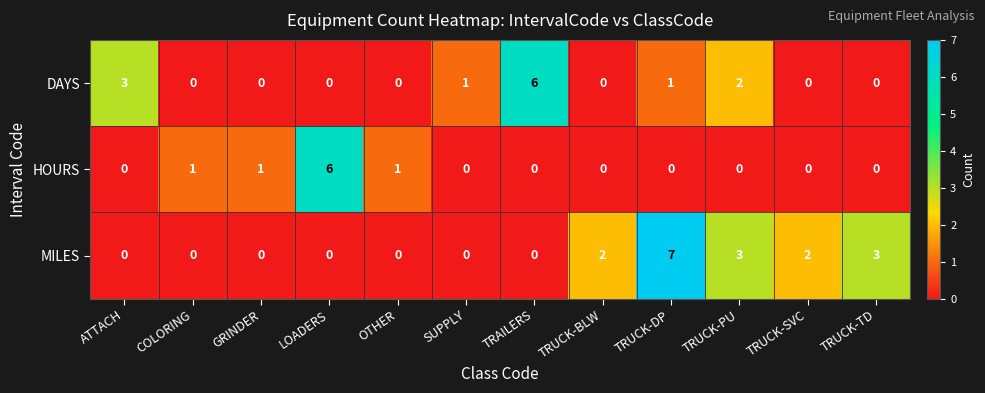

True or false: MILES has a value of 7 at TRUCK-DP.

True